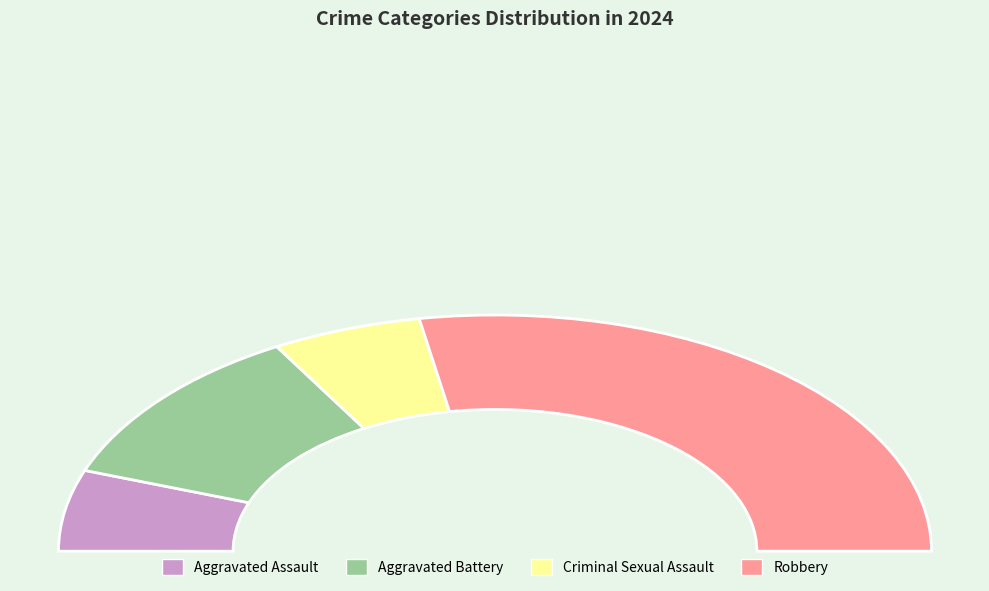

Is there any slice that represents more than half of the pie?

Yes